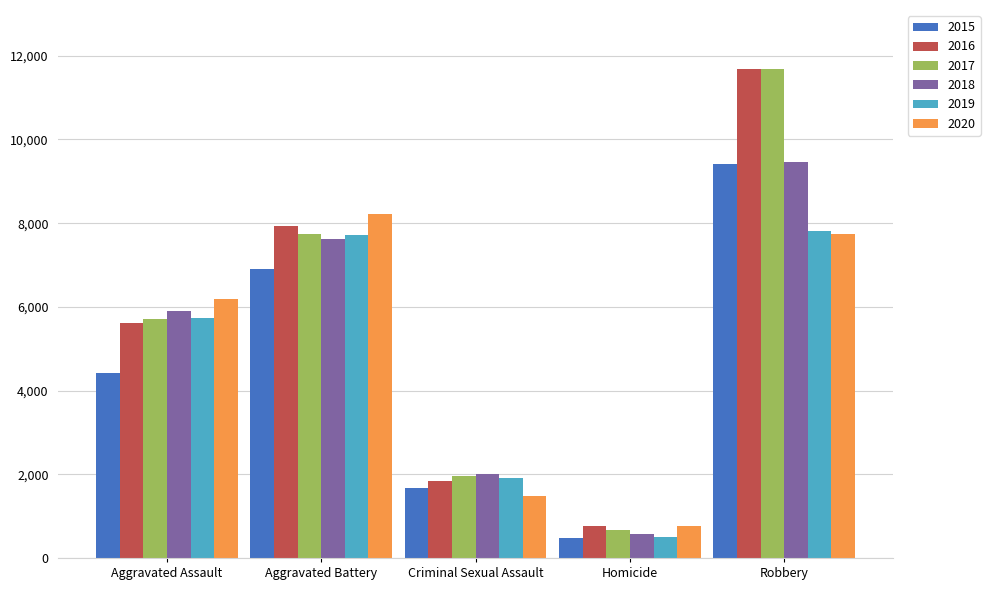

How many bars are there in each group?

6